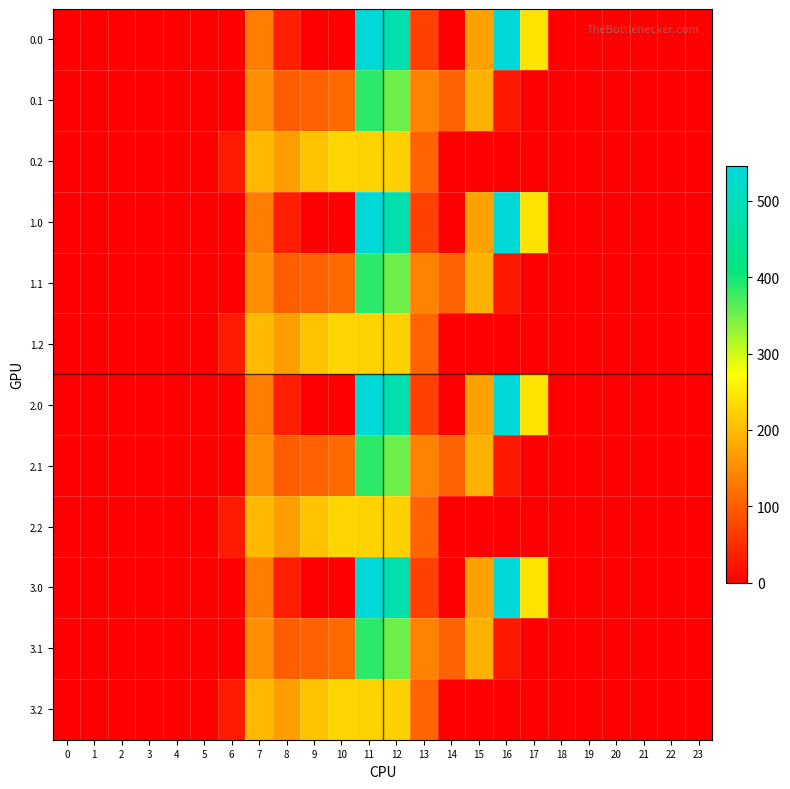

What is the total value across all series at 8?

1227.1